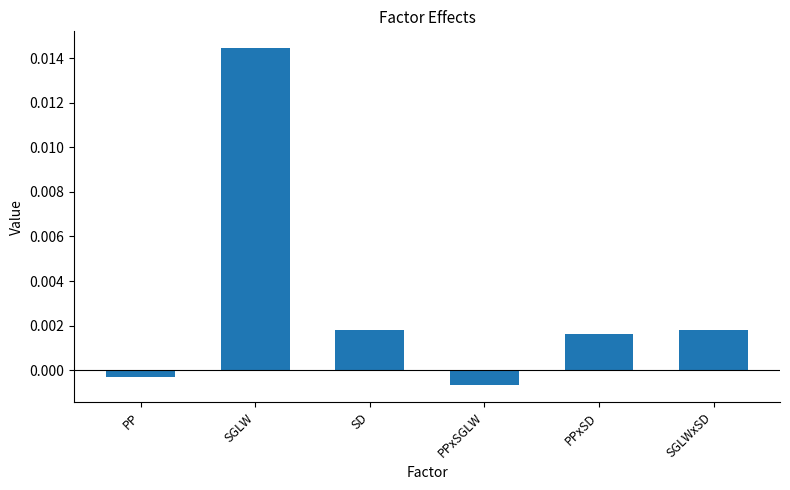

What is the label of the 5th bar from the left?

PPxSD